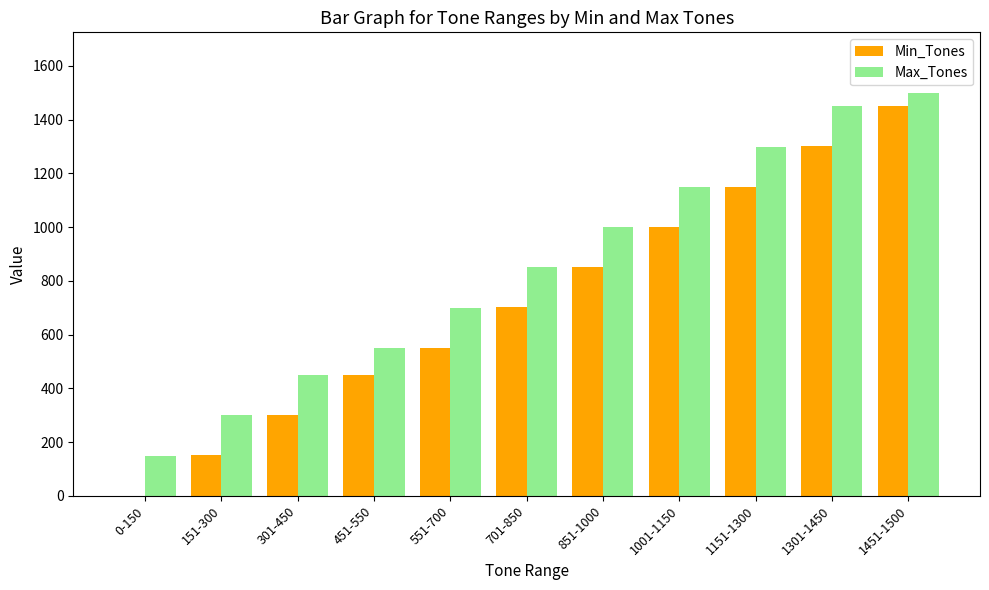

Is the value of Min_Tones at 0-150 greater than the value of Max_Tones at 1151-1300?

No